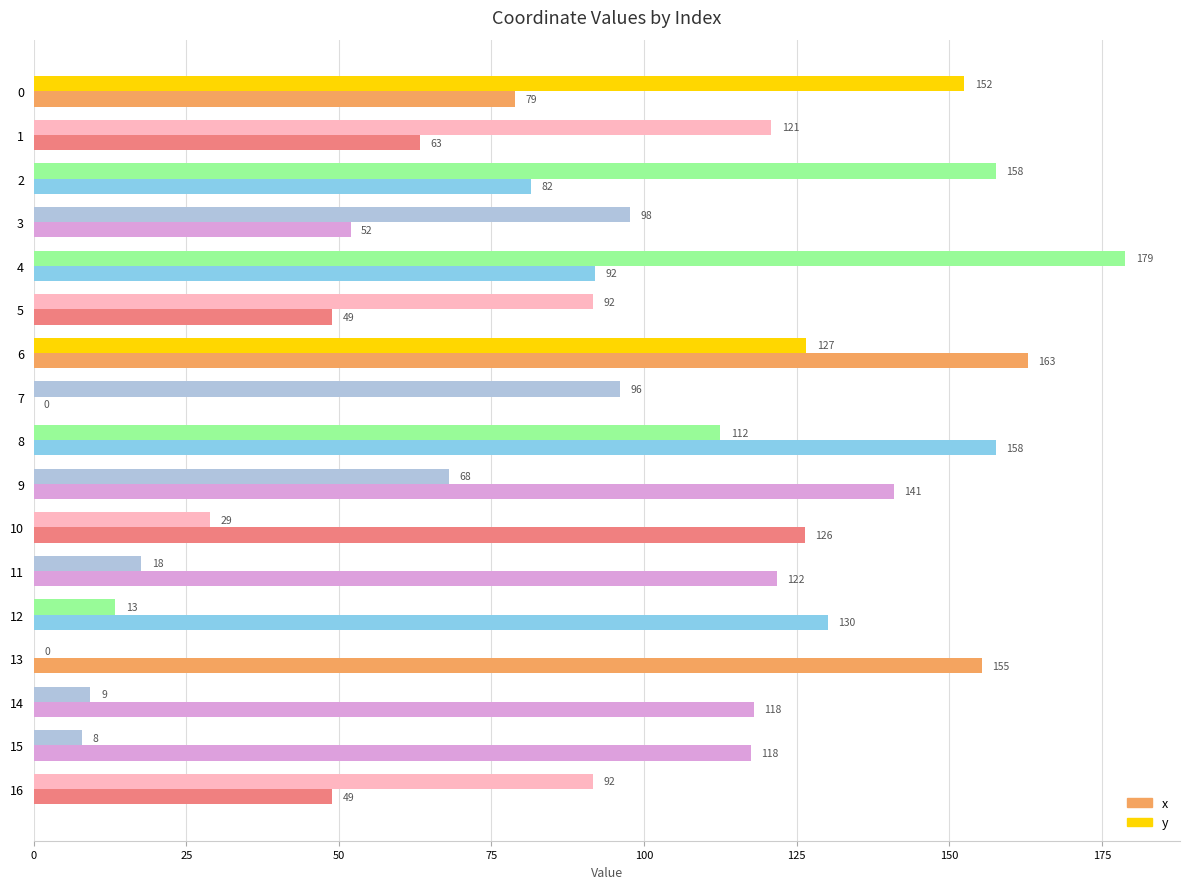

What is the maximum value for x?

162.9